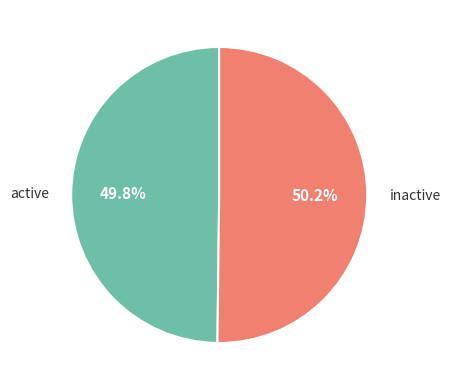

What portion of the pie excludes inactive?

49.8%